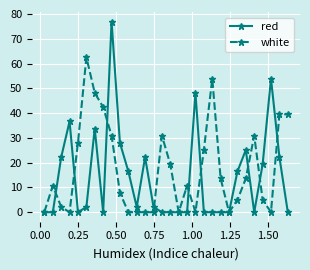

List the series in order of their peak value, lowest first.

white, red